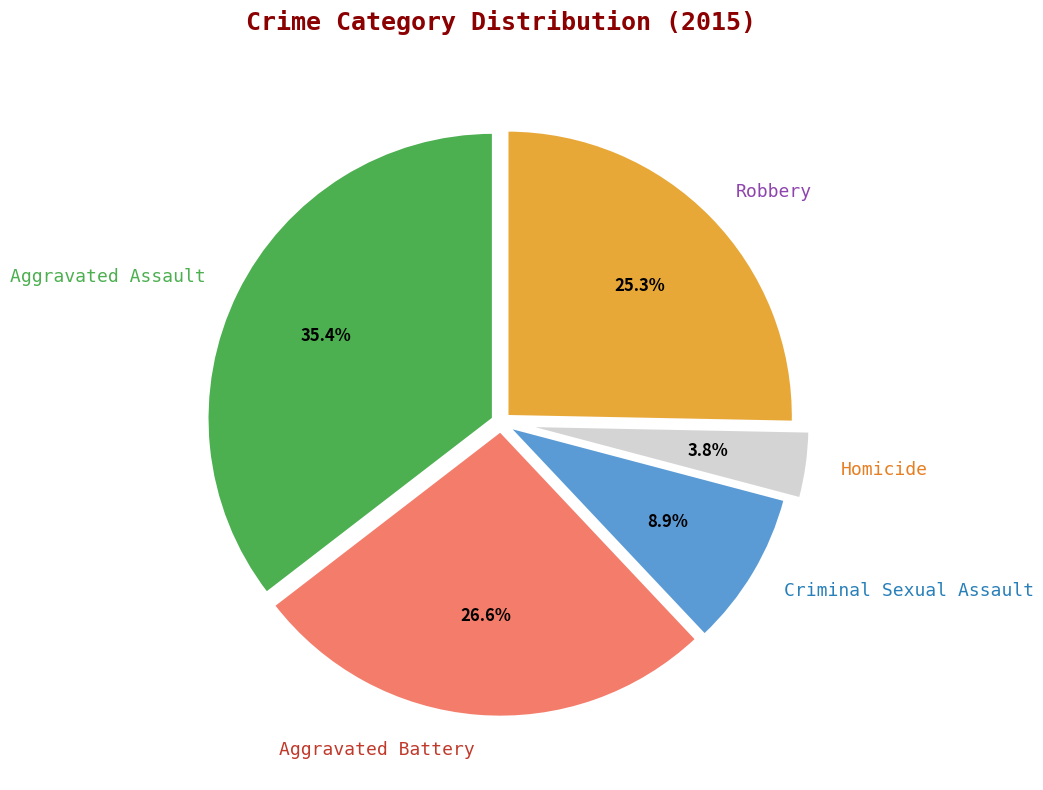

How many segments does this pie chart have?

5